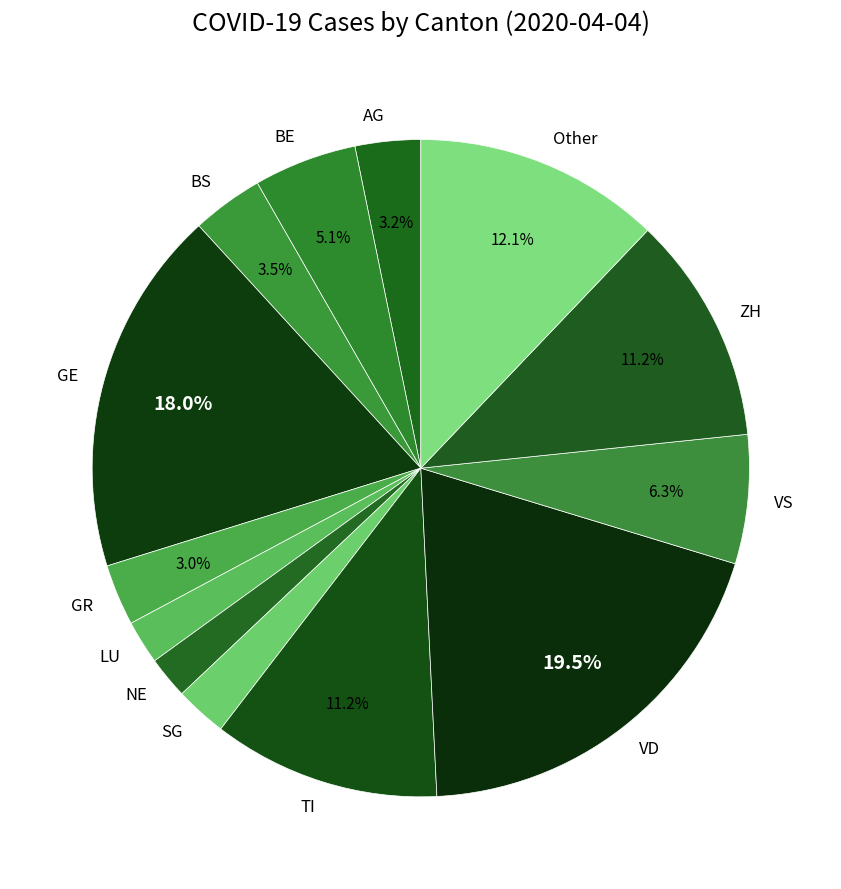

Do ZH and AG together represent more than half of the pie?

No